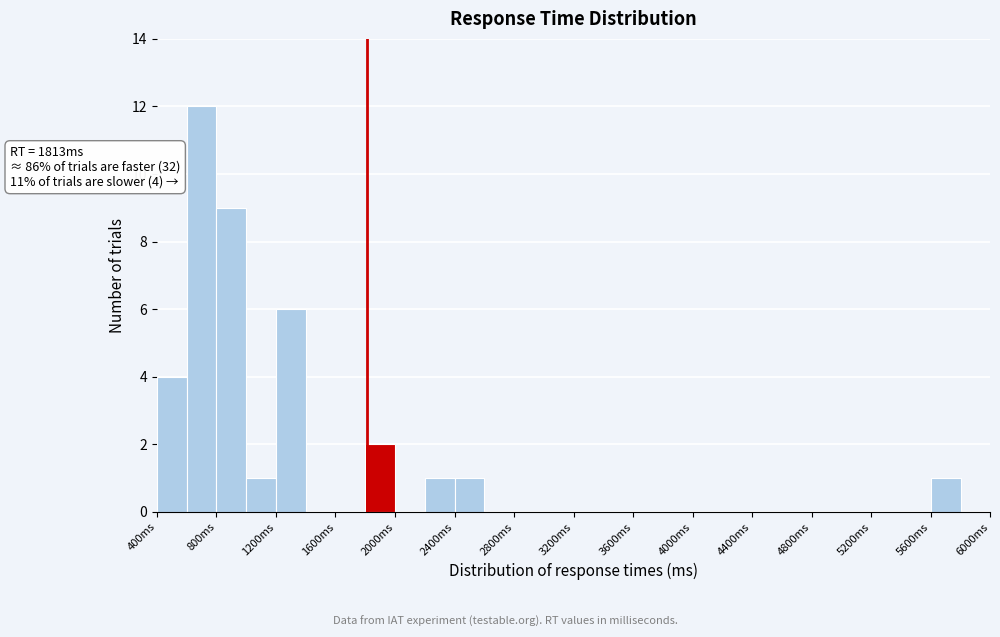

Over which range of the x-axis is the bar tallest?

600 to 800